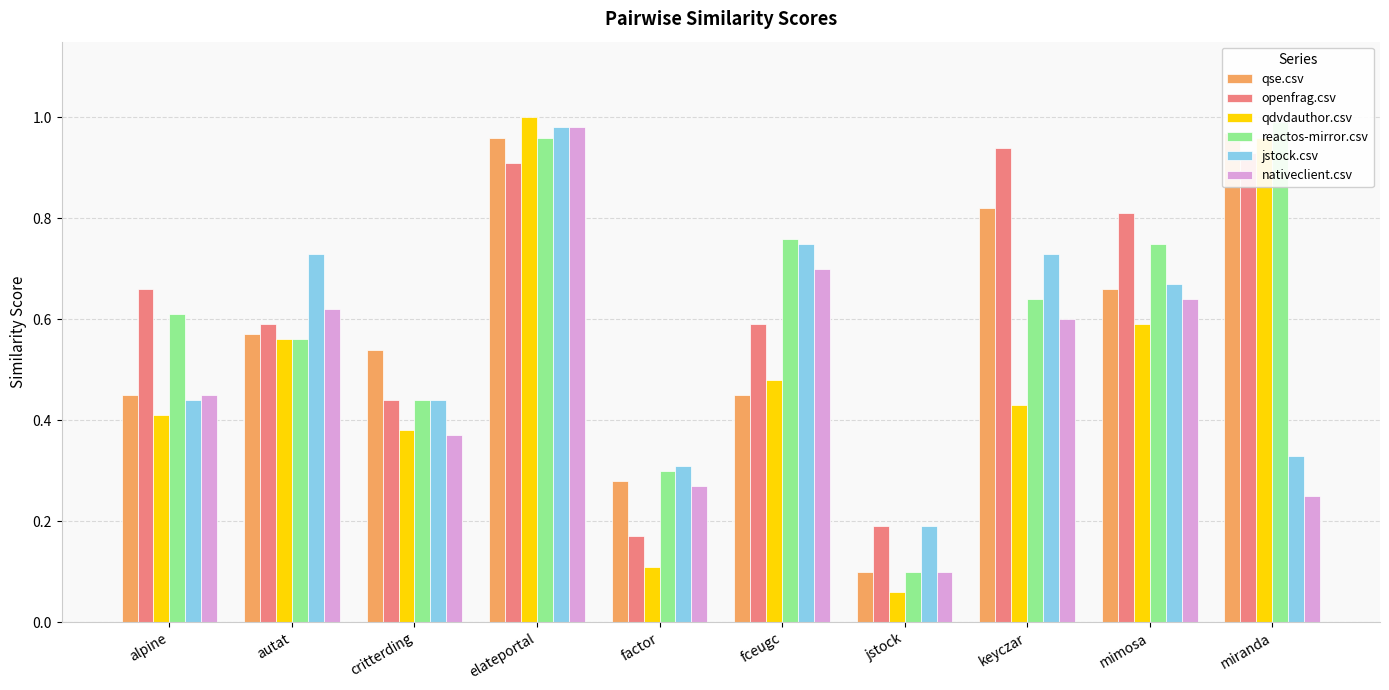

What is the sum of the reactos-mirror.csv values at factor and miranda?

1.3